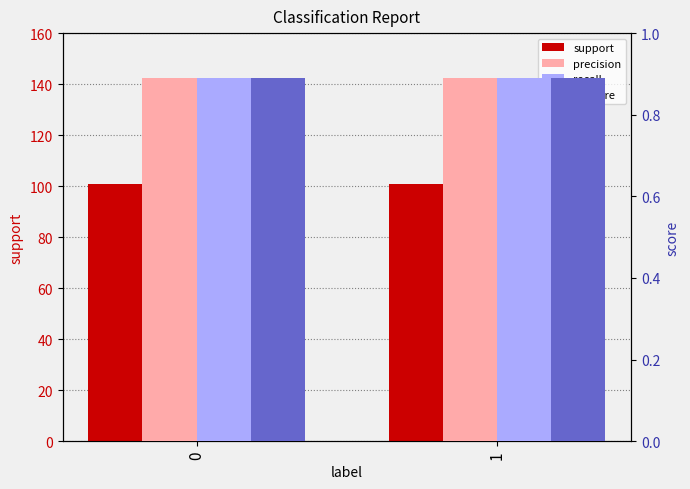

Is it true that recall equals 0.9 at 0?

True